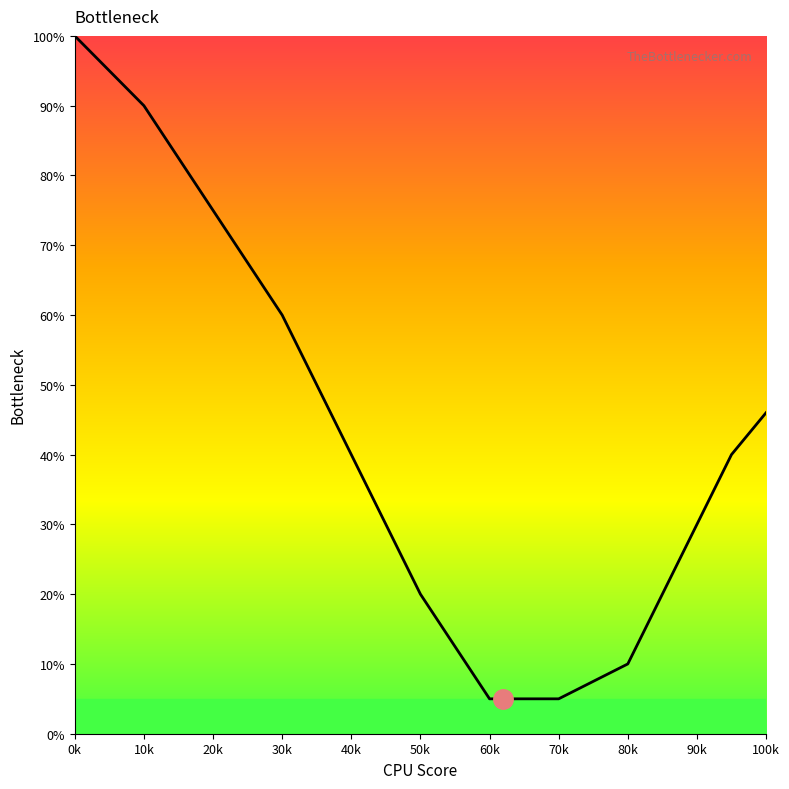

How many data points are less than 40?

6